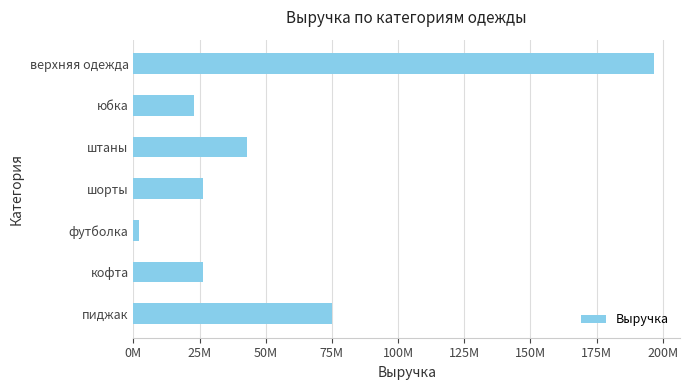

Are the bars horizontal?

Yes